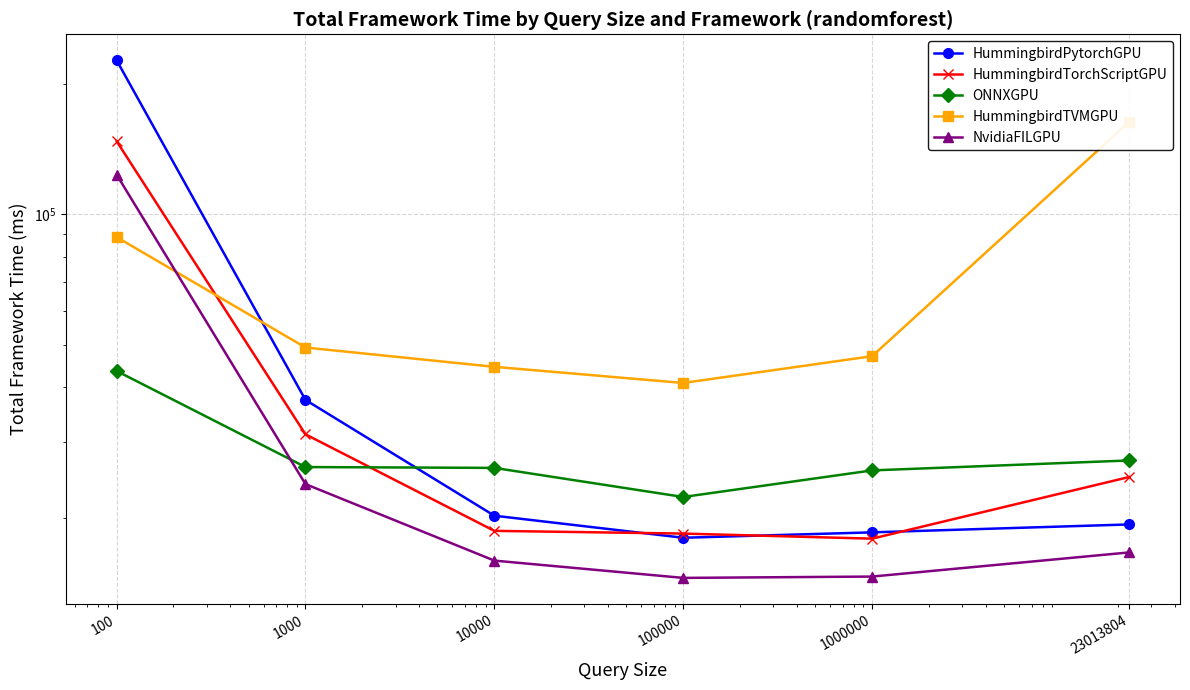

What is the value of the ONNXGPU point at the 2nd from the left?

26239.7